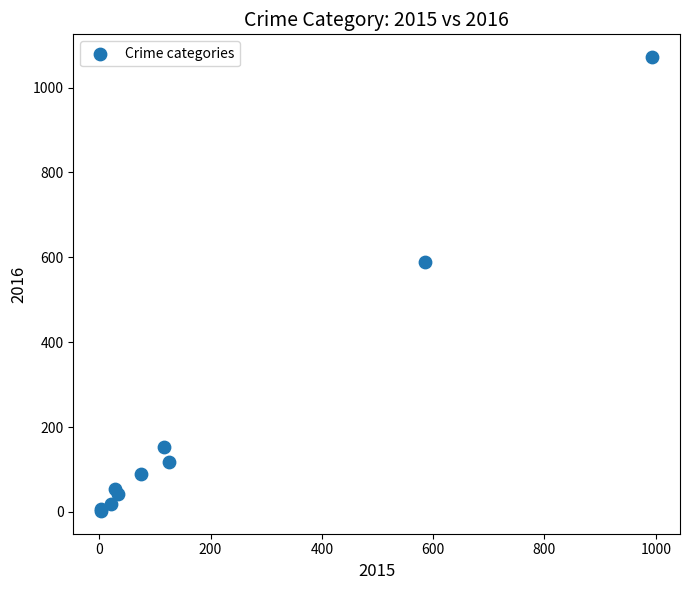

What Y value in the scatter plot is closest to 537?

590